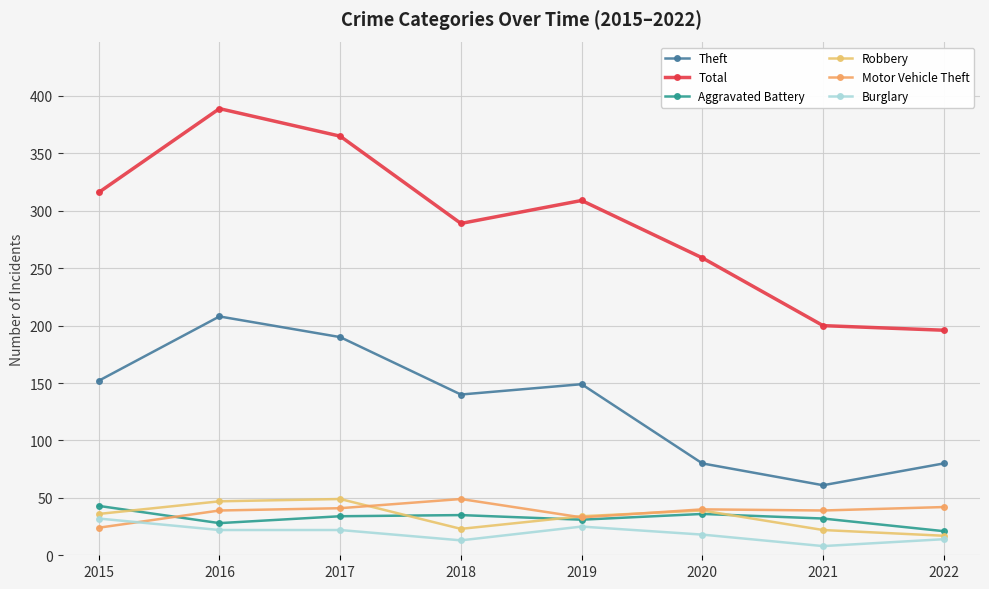

How many series are shown in this chart?

6